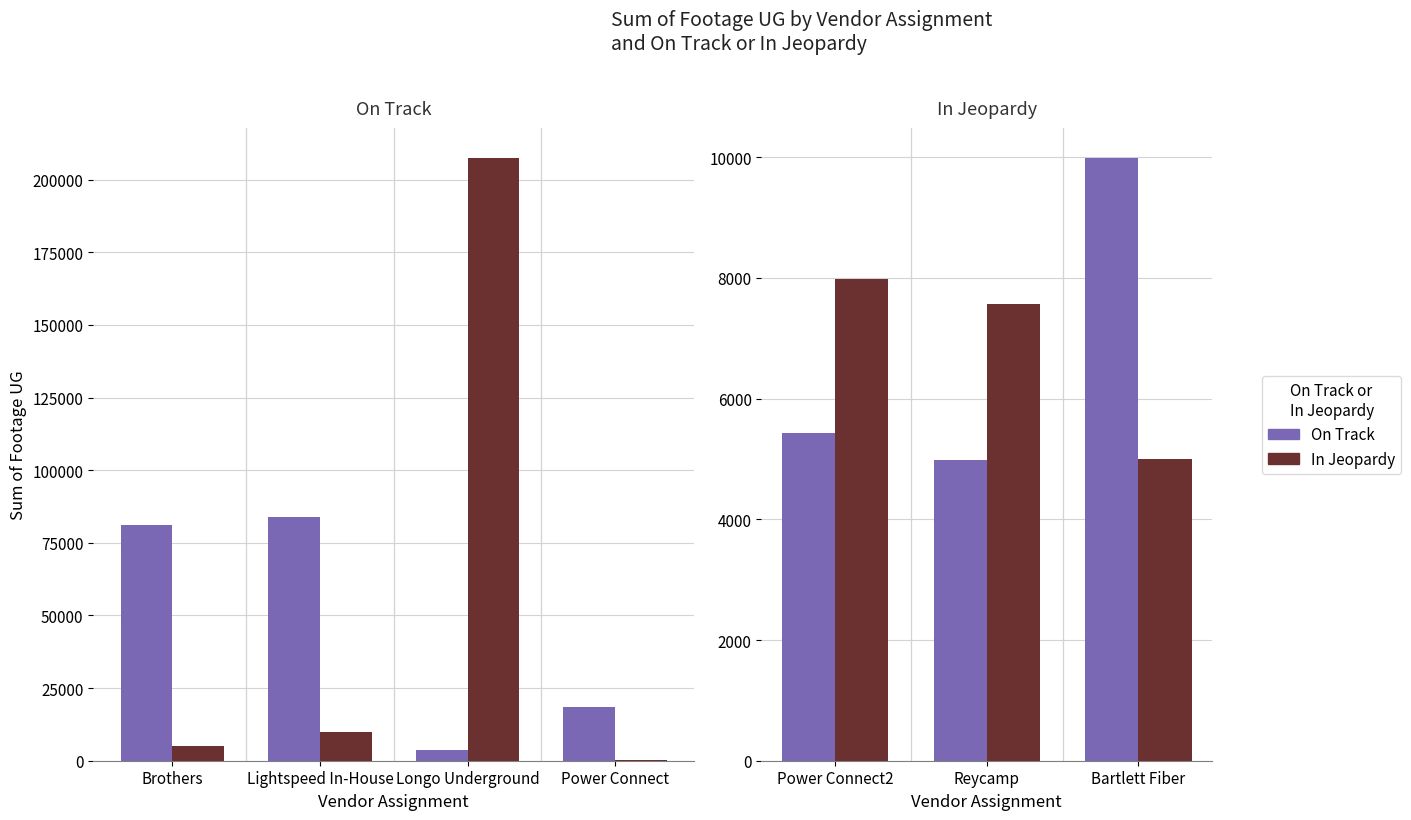

How many values in the In Jeopardy series are below 7562?

1